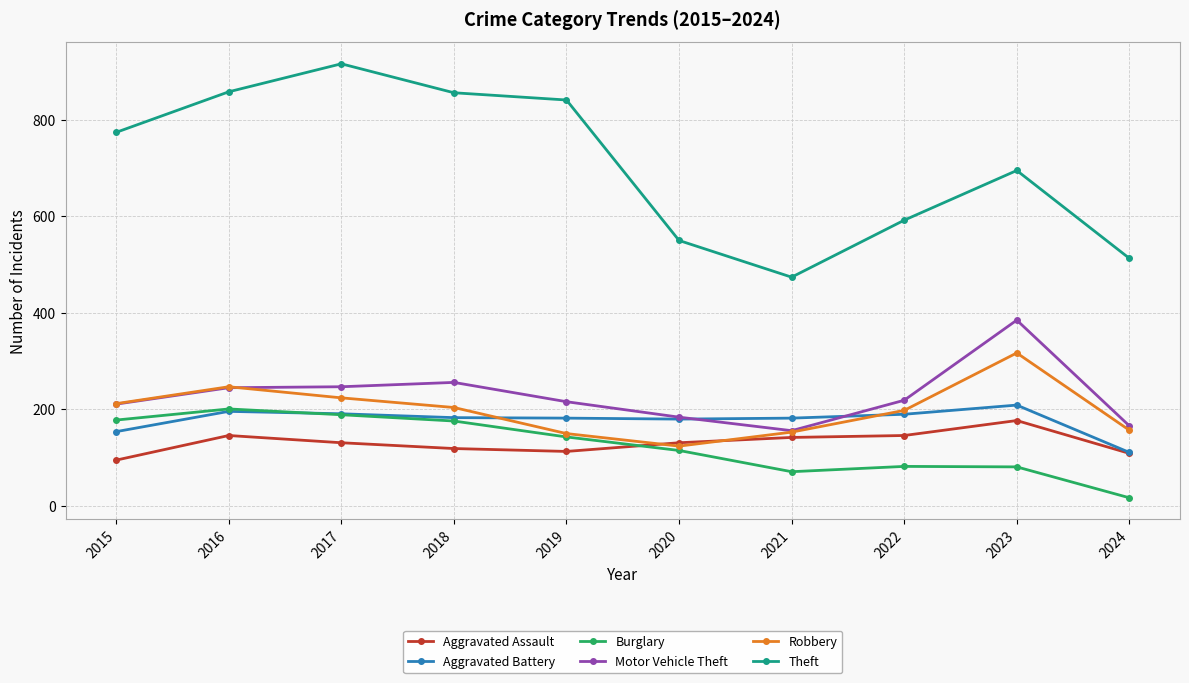

How many interior local peaks does the Theft series have?

2